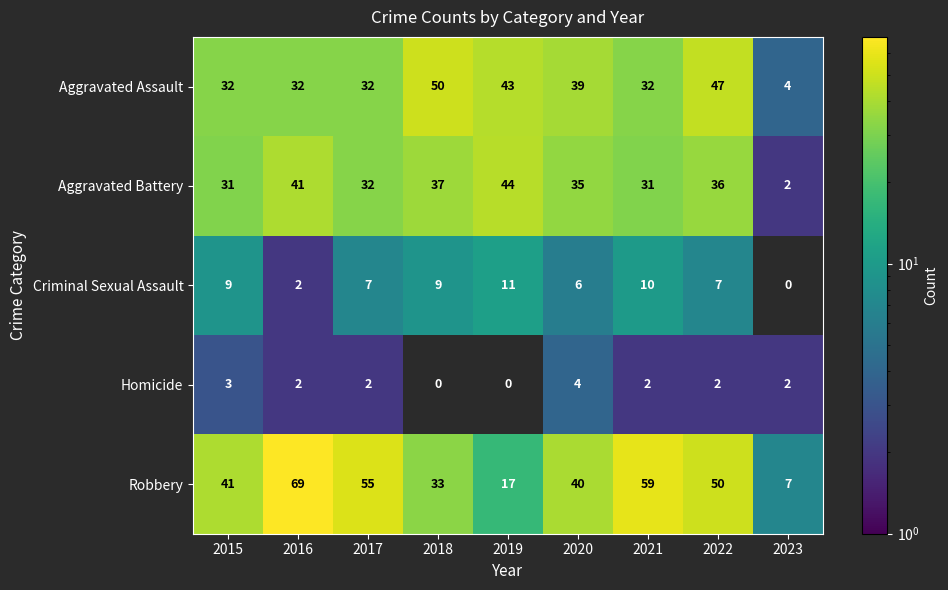

Which category has the lowest value across all series?

2023